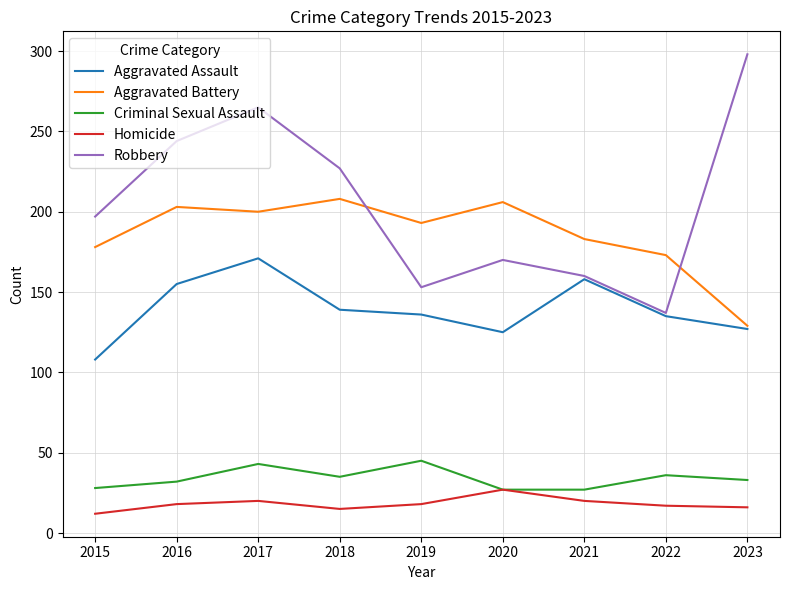

Is it true that Robbery equals 56 at 2021?

False